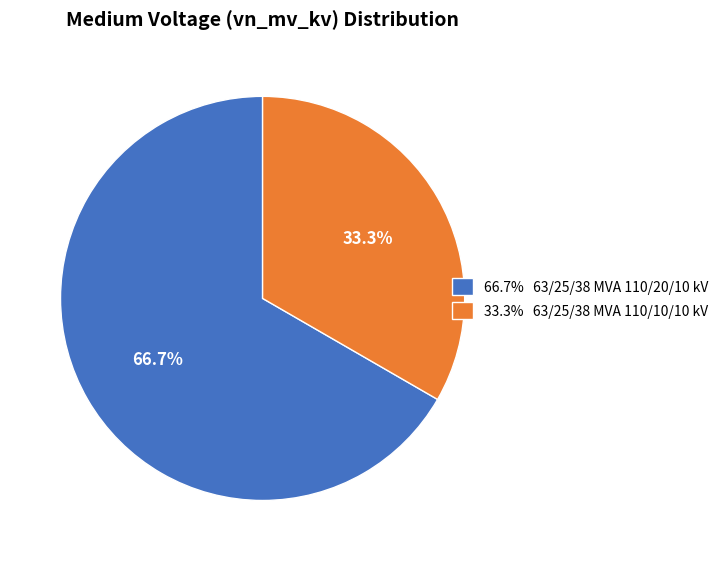

Does 66.7% 63/25/38 MVA 110/20/10 kV account for over 50% of the chart?

Yes